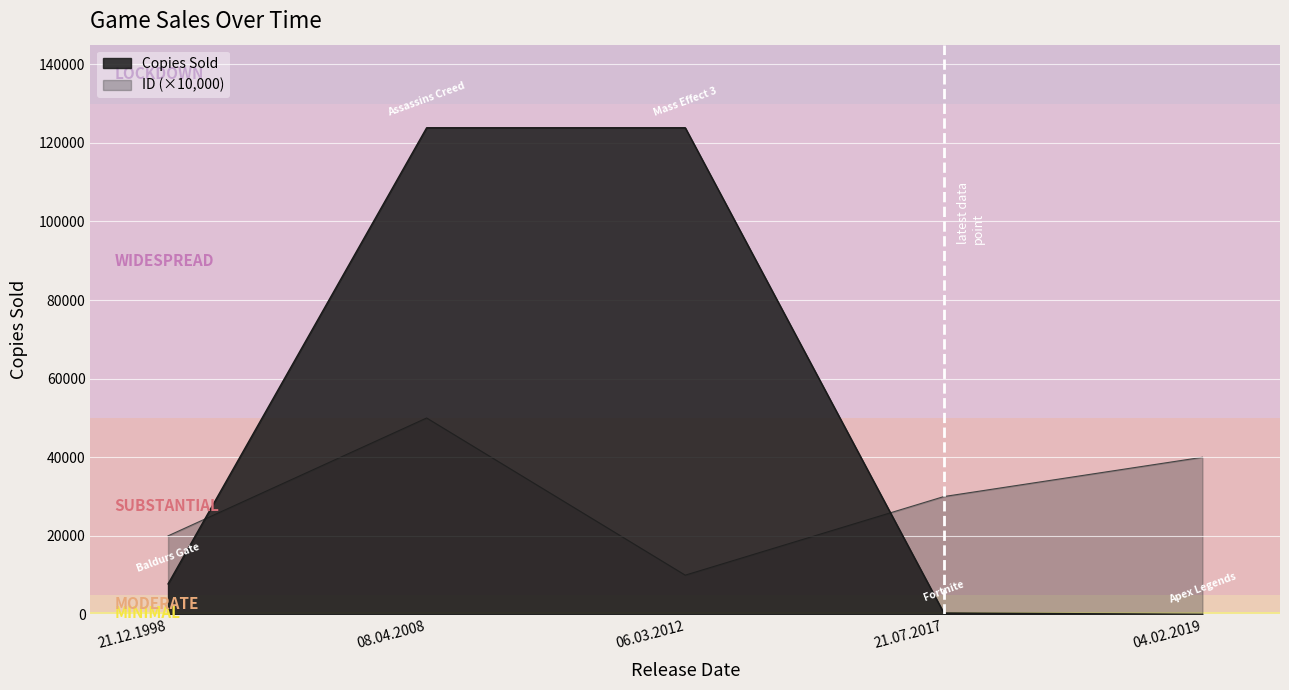

List the labels in order of Copies Sold value, smallest first.

04.02.2019, 21.07.2017, 21.12.1998, 08.04.2008, 06.03.2012